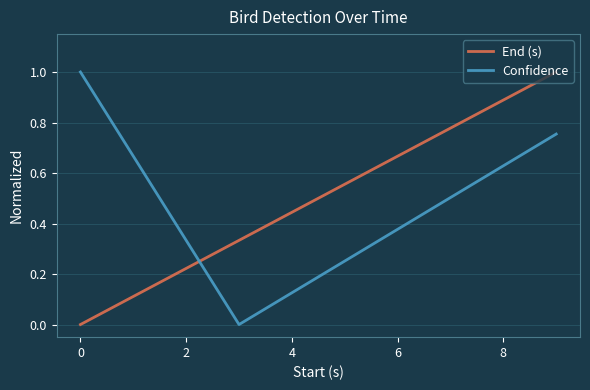

Which series has the largest total across all categories?

Confidence